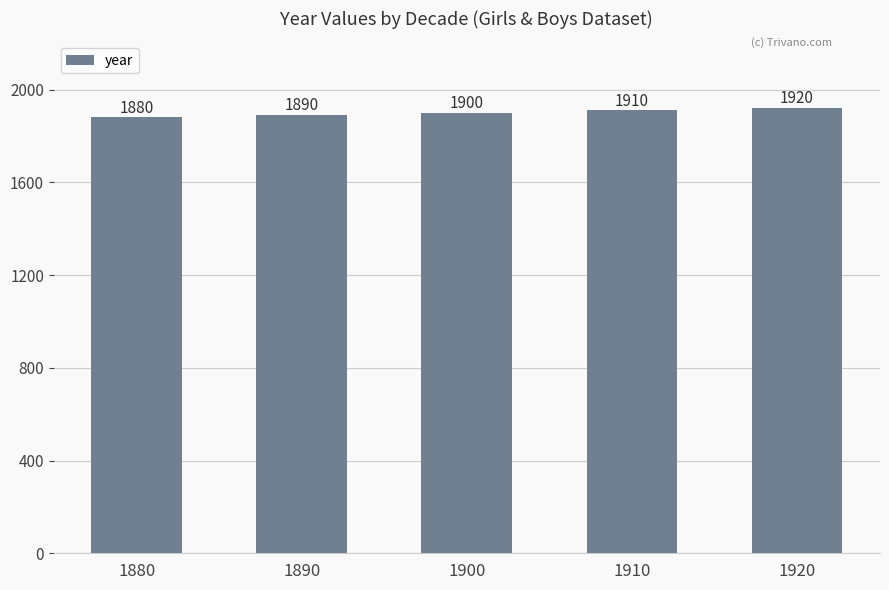

Where is the data nearest to the value 1900?

1900